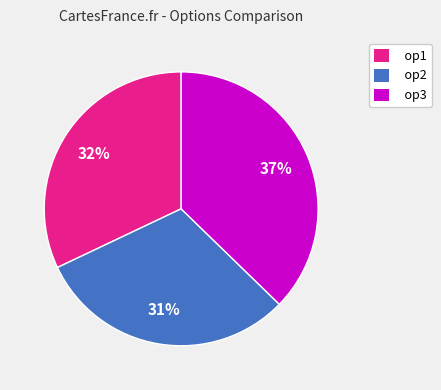

Which has a higher value, op2 or op1?

op1